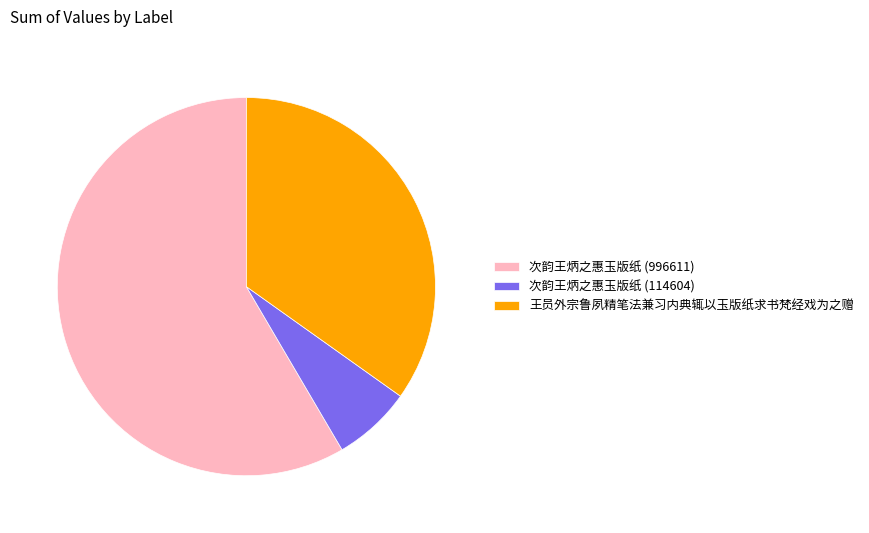

What is the ratio of the value at 次韵王炳之惠玉版纸 (996611) to the value at 王员外宗鲁夙精笔法兼习内典辄以玉版纸求书梵经戏为之赠?

1.7